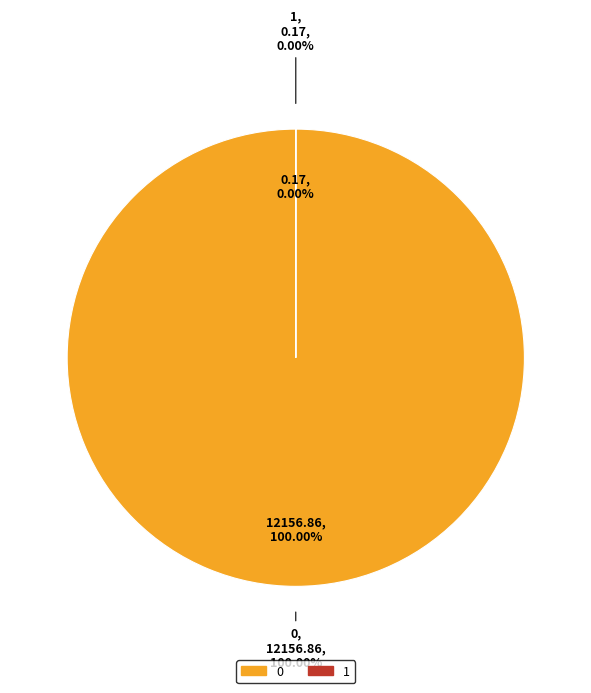

Which category has the smallest portion of the pie?

1